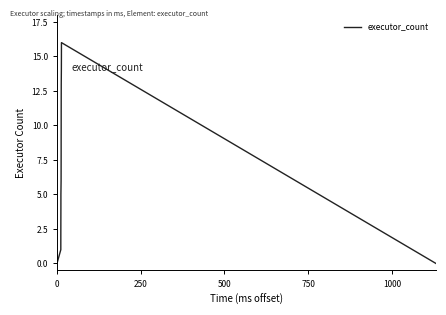

What is the value of the 13th point from the left?

12